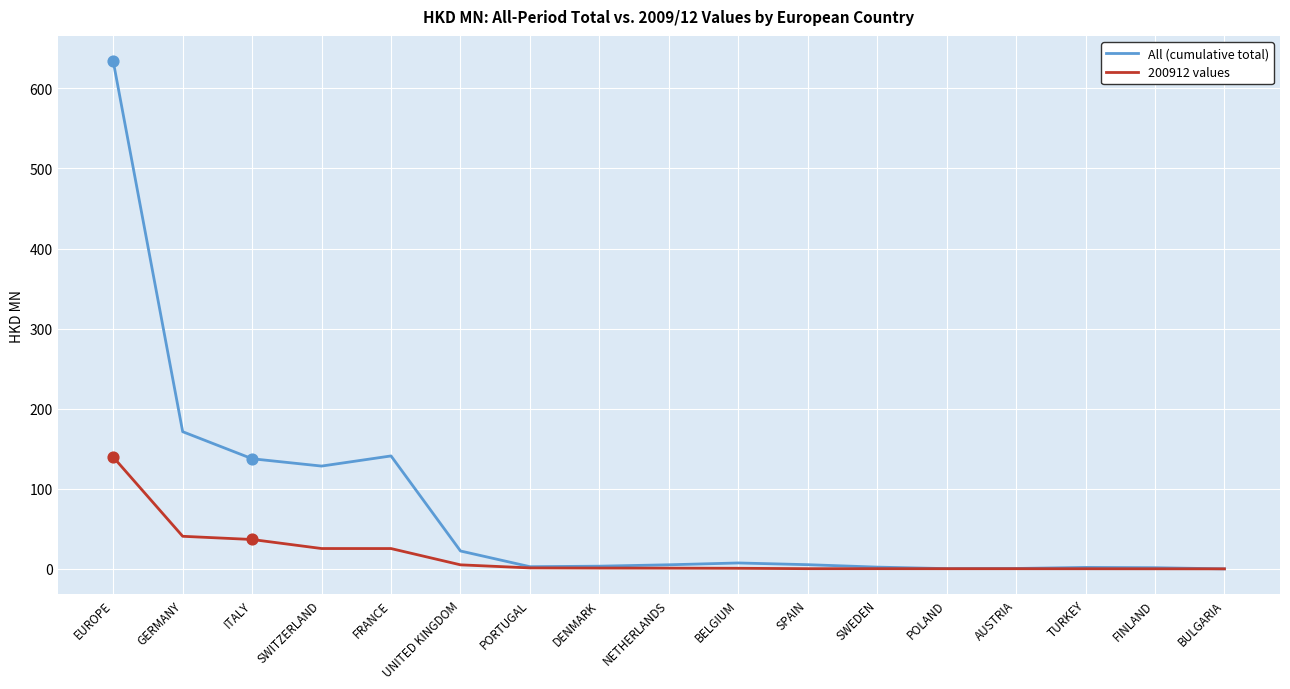

Which series has the largest range (max minus min)?

All (cumulative total)